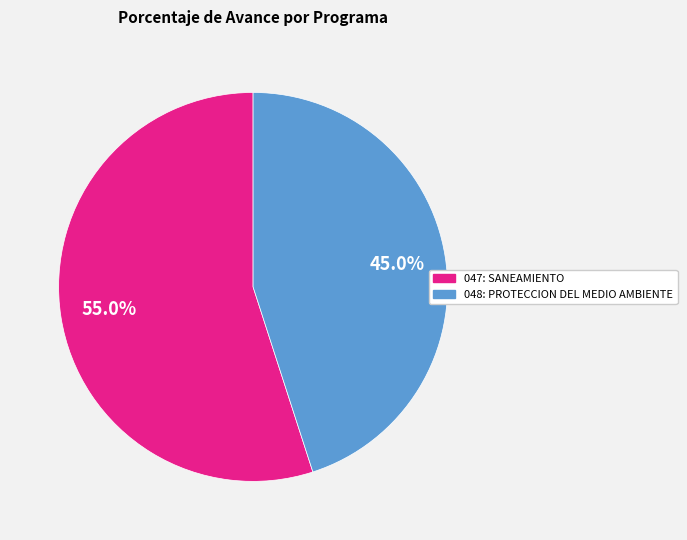

Does 047: SANEAMIENTO represent more than half of the total?

Yes